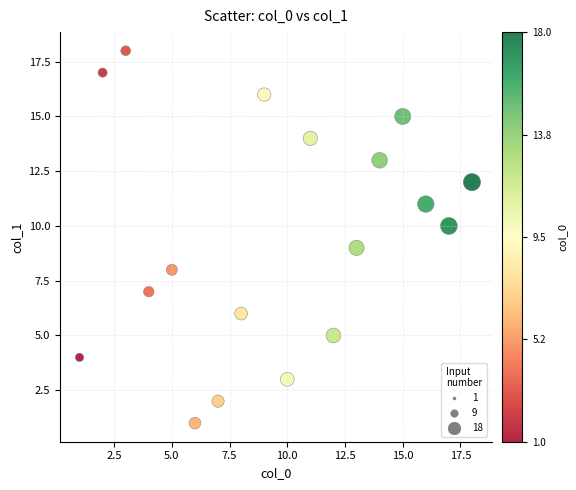

What is the range of X values (max minus min)?

17